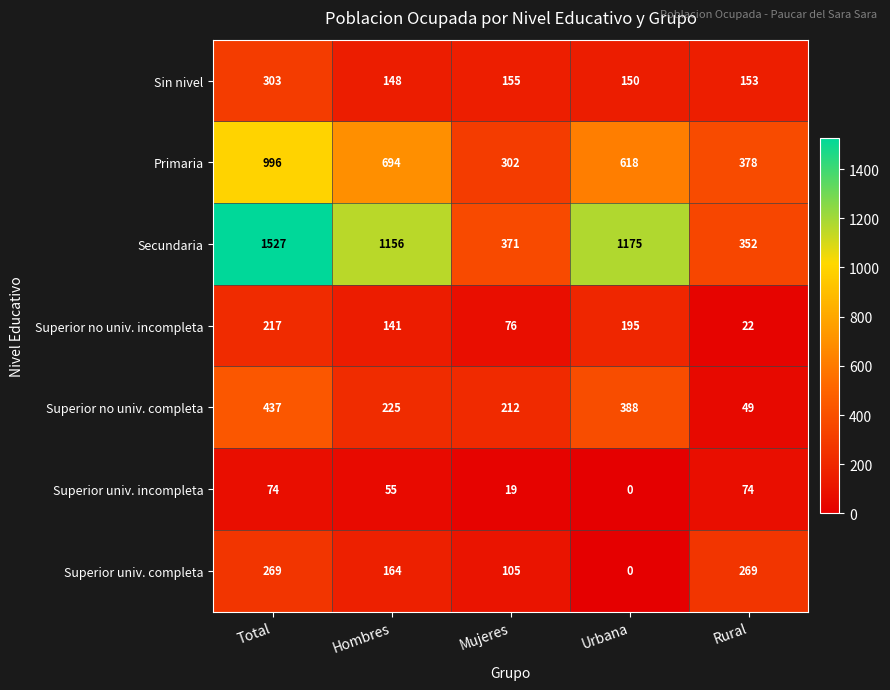

Which series changed the most between Hombres and Mujeres?

Secundaria